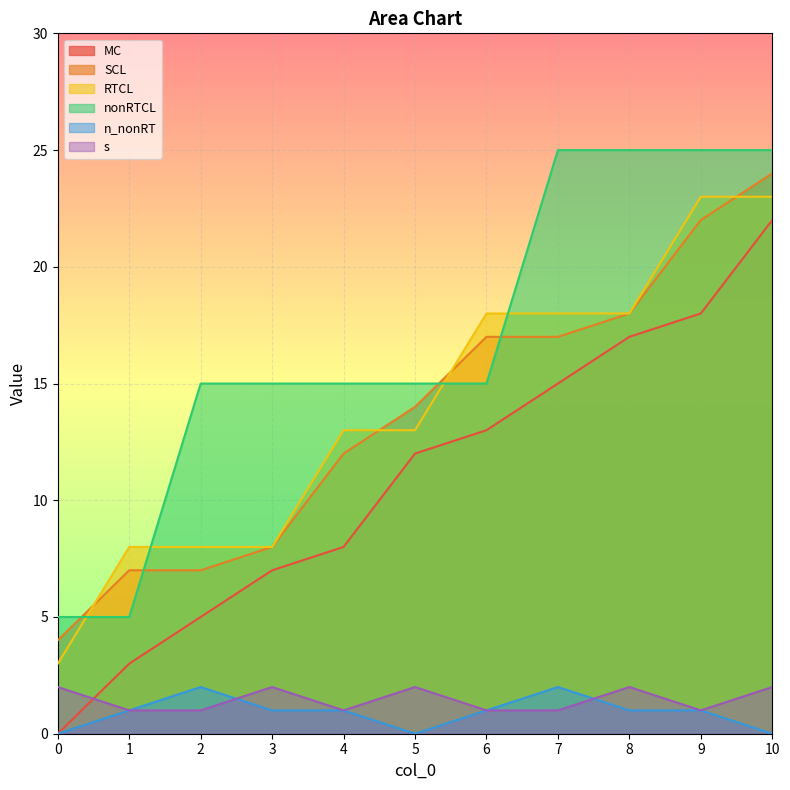

Where does the MC series first go above 12?

6